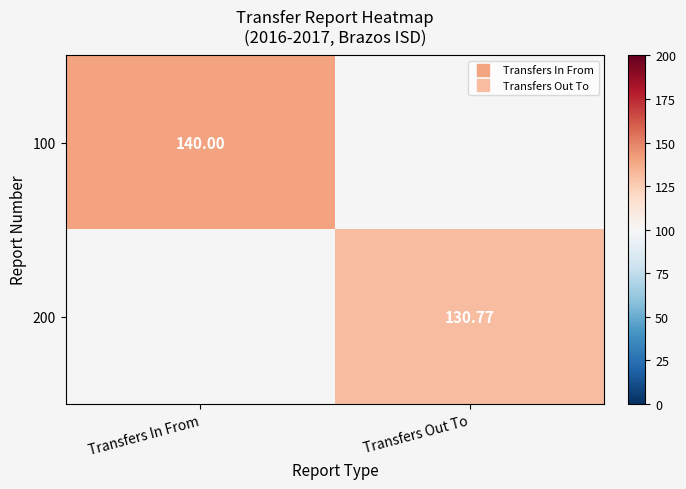

The 100 series shows 140.0 at Transfers In From. True or false?

True